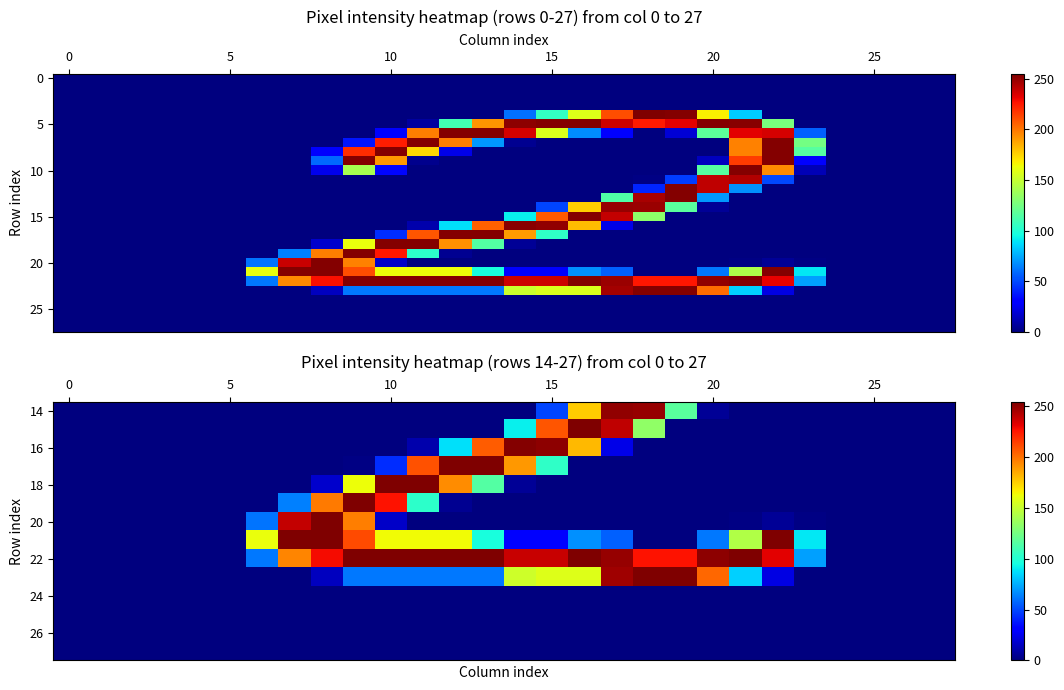

Count the number of data series in this chart.

28